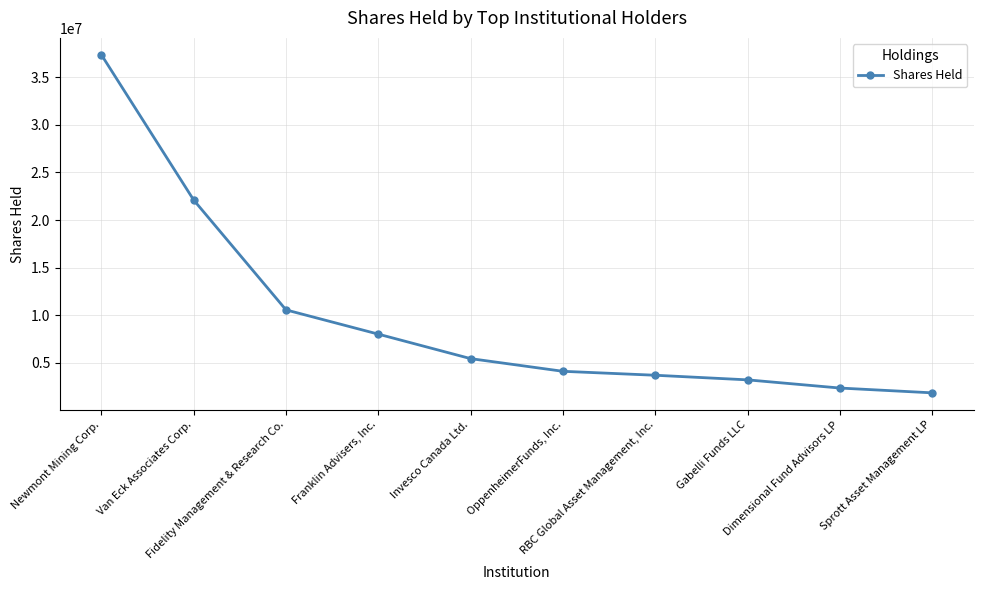

What is the label of the 7th point from the left?

RBC Global Asset Management, Inc.